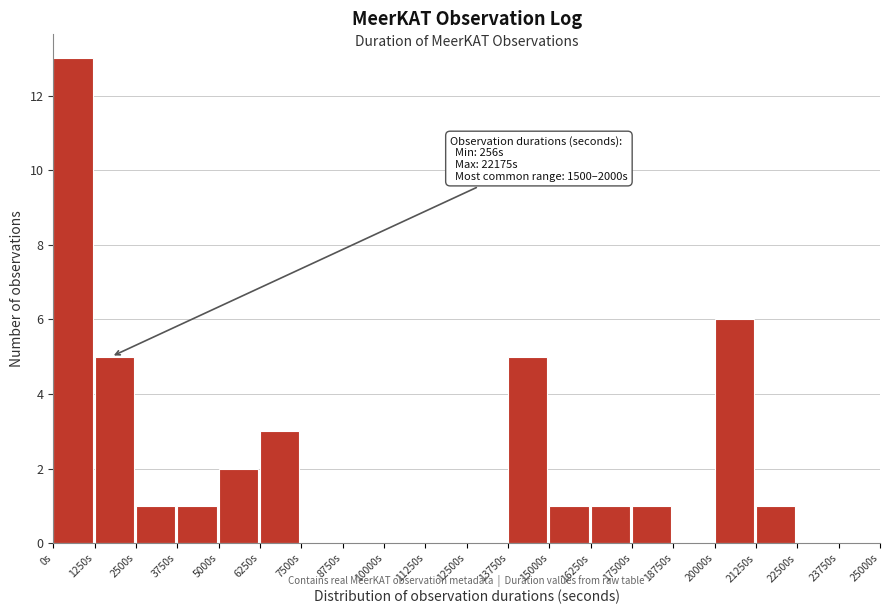

Over which range of the x-axis is the bar tallest?

0 to 1250